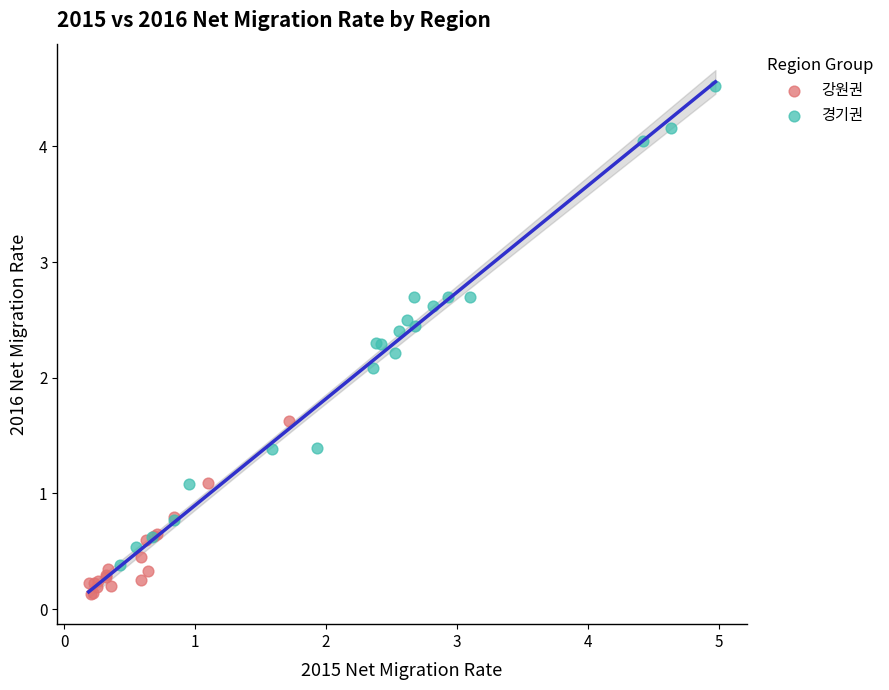

Which series reaches the minimum Y coordinate?

강원권